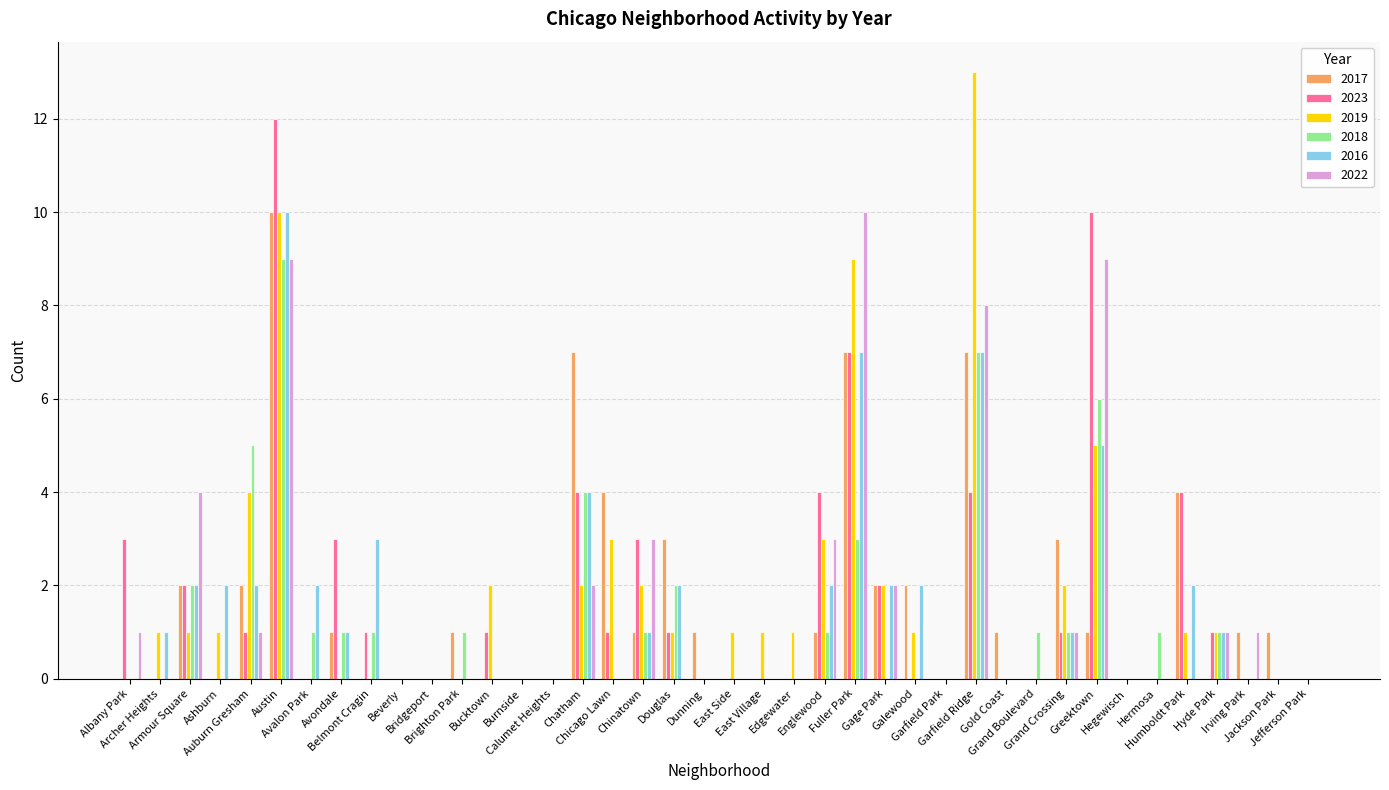

Reading left to right, extract all data points from this chart.

2017: 0	0	2	0	2	10	0	1	0	0	0	1	0	0	0	7	4	1	3	1	0	0	0	1	7	2	2	0	7	1	0	3	1	0	0	4	0	1	1	0
2023: 3	0	2	0	1	12	0	3	1	0	0	0	1	0	0	4	1	3	1	0	0	0	0	4	7	2	0	0	4	0	0	1	10	0	0	4	1	0	0	0
2019: 0	1	1	1	4	10	0	0	0	0	0	0	2	0	0	2	3	2	1	0	1	1	1	3	9	2	1	0	13	0	0	2	5	0	0	1	1	0	0	0
2018: 0	0	2	0	5	9	1	1	1	0	0	1	0	0	0	4	0	1	2	0	0	0	0	1	3	0	0	0	7	0	1	1	6	0	1	0	1	0	0	0
2016: 0	1	2	2	2	10	2	1	3	0	0	0	0	0	0	4	0	1	2	0	0	0	0	2	7	2	2	0	7	0	0	1	5	0	0	2	1	0	0	0
2022: 1	0	4	0	1	9	0	0	0	0	0	0	0	0	0	2	0	3	0	0	0	0	0	3	10	2	0	0	8	0	0	1	9	0	0	0	1	1	0	0